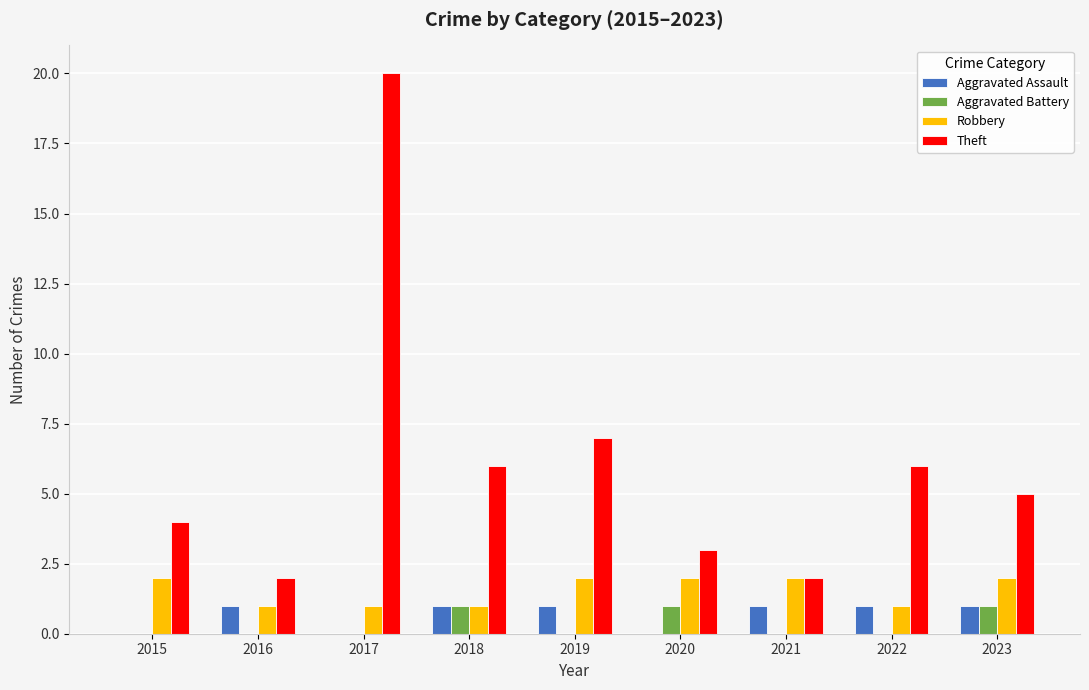

What is the sum of all Aggravated Assault values?

6